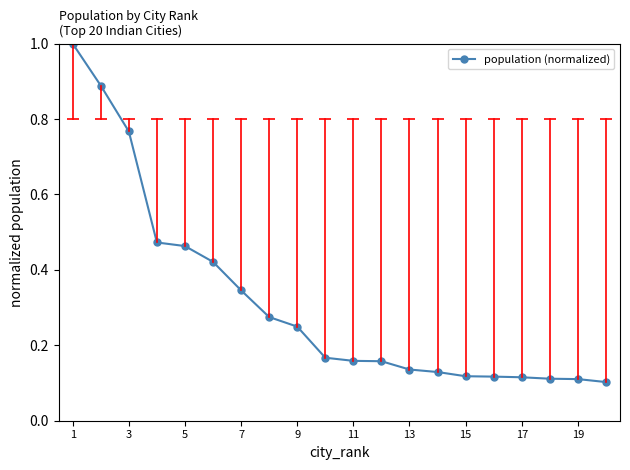

What is the greatest value displayed?

1.0